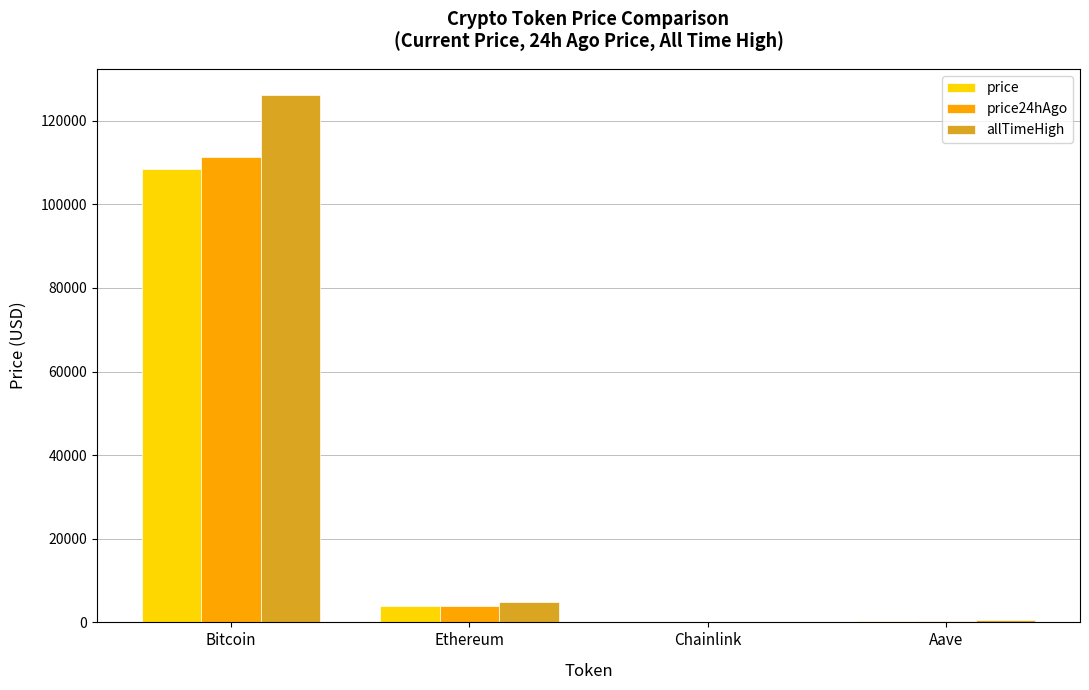

Which series has the widest spread of values?

allTimeHigh